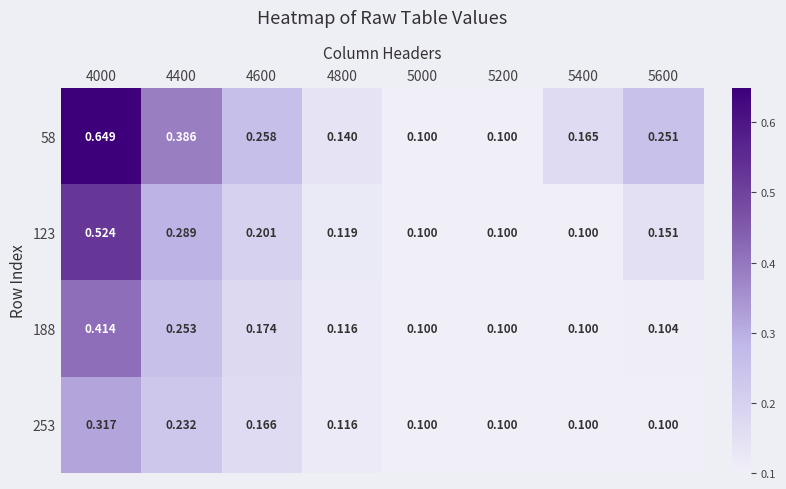

Between 4400 and 4600, which series saw the biggest shift?

58